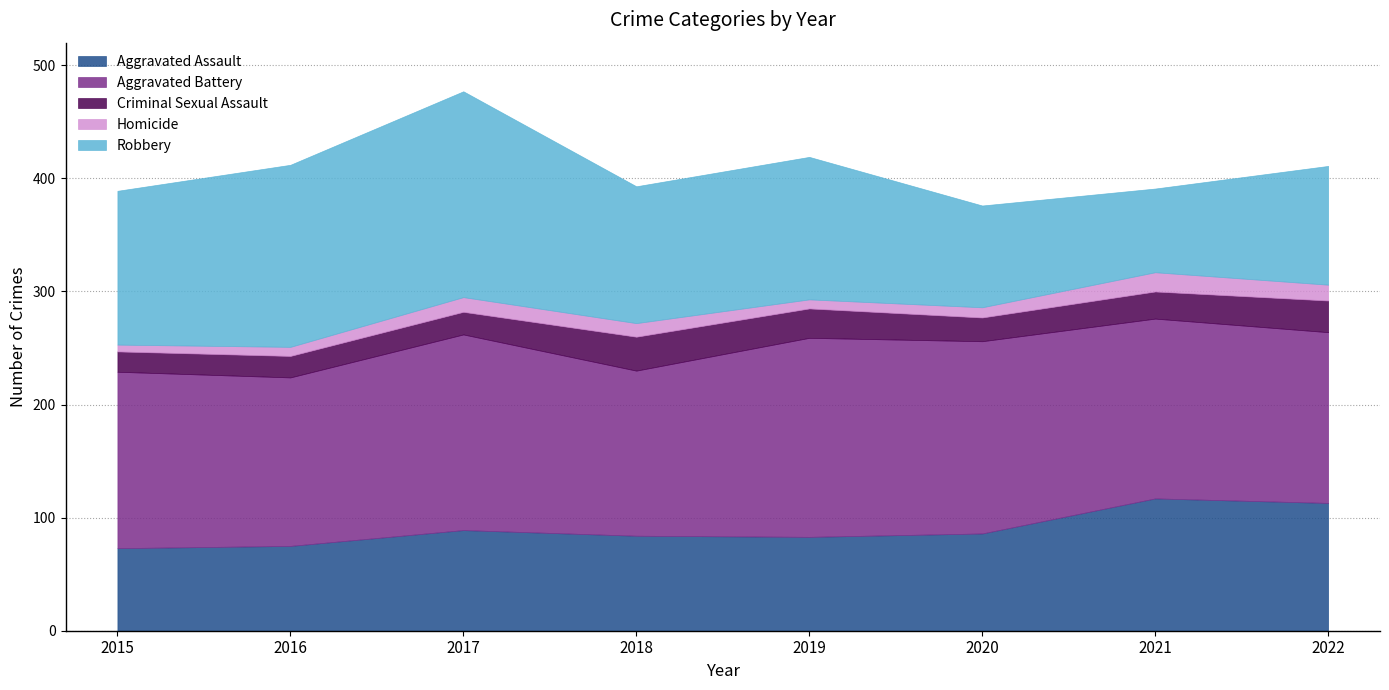

At 2016, list the series in order from largest to smallest.

Robbery, Aggravated Battery, Aggravated Assault, Criminal Sexual Assault, Homicide